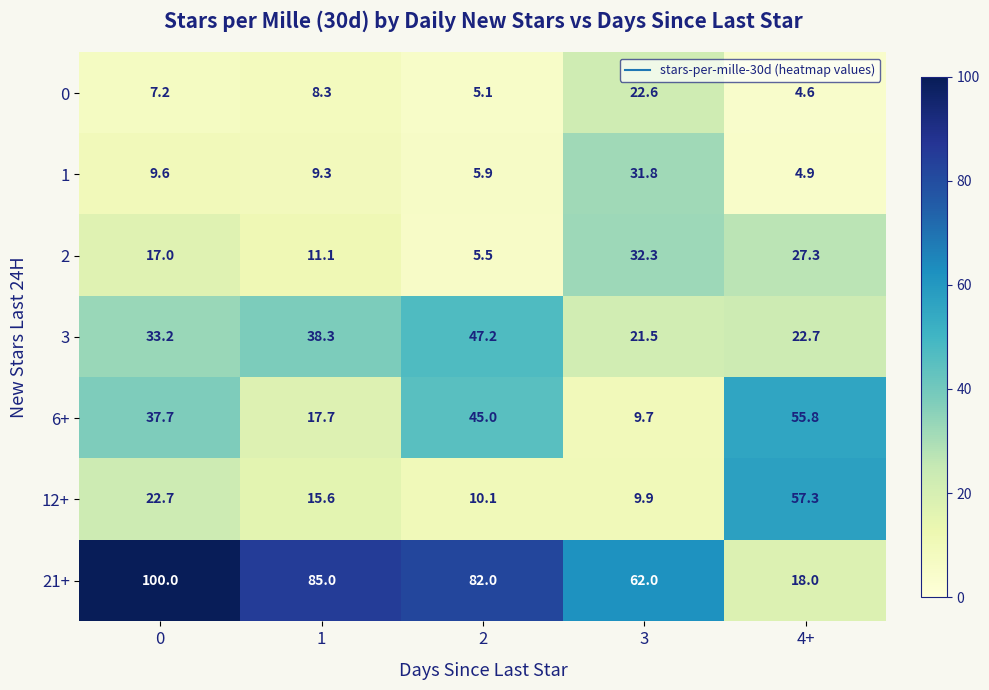

What is the average value of the 21+ series?

69.4